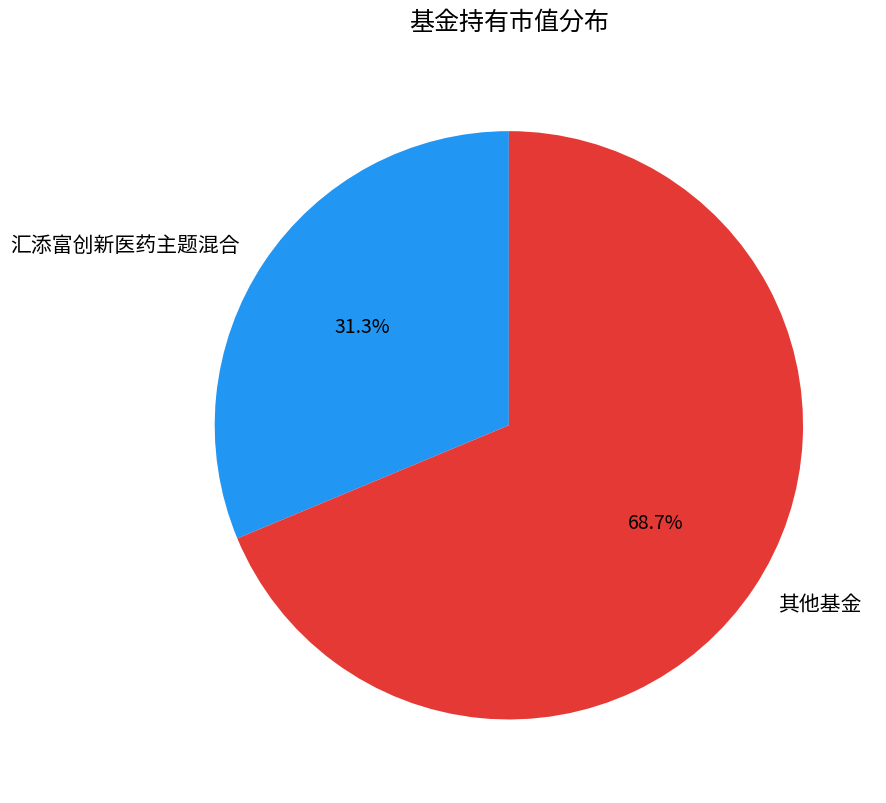

Rank the categories by value from lowest to highest.

汇添富创新医药主题混合, 其他基金